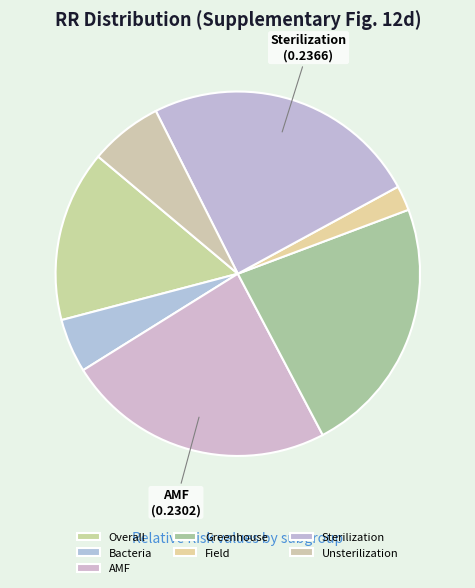

Between Bacteria and Unsterilization, which is larger?

Unsterilization